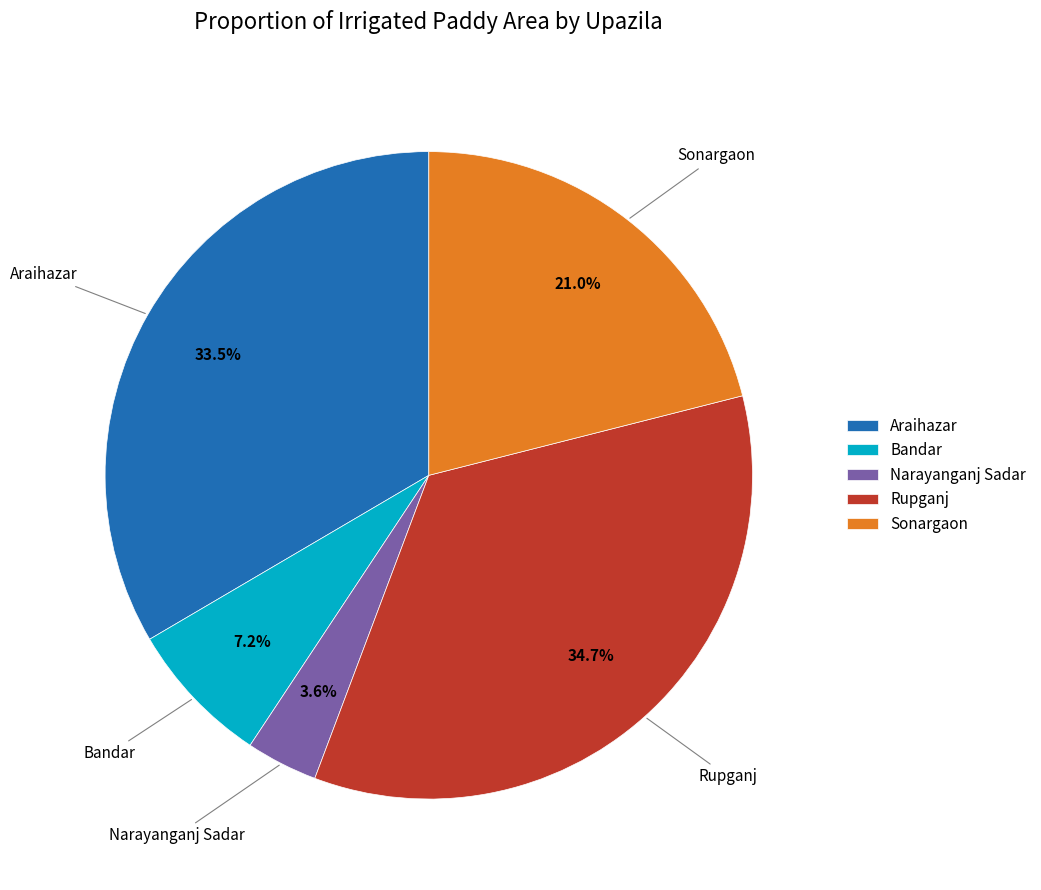

Between Araihazar and Sonargaon, which is larger?

Araihazar